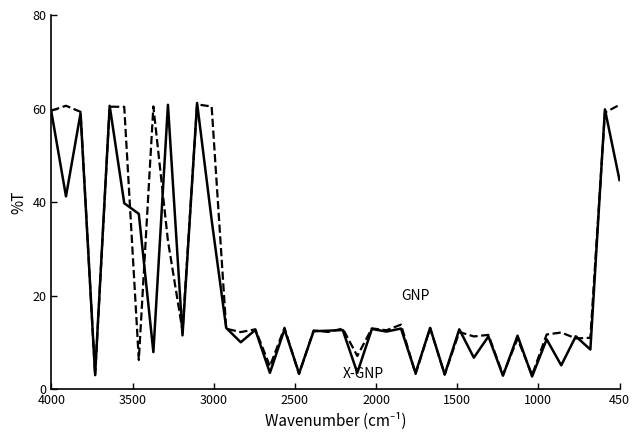

What is the label of the 12th point from the left?

11